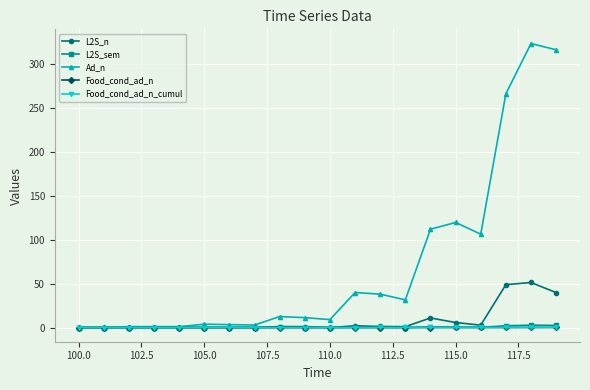

What is the maximum value shown in the chart?

323.5